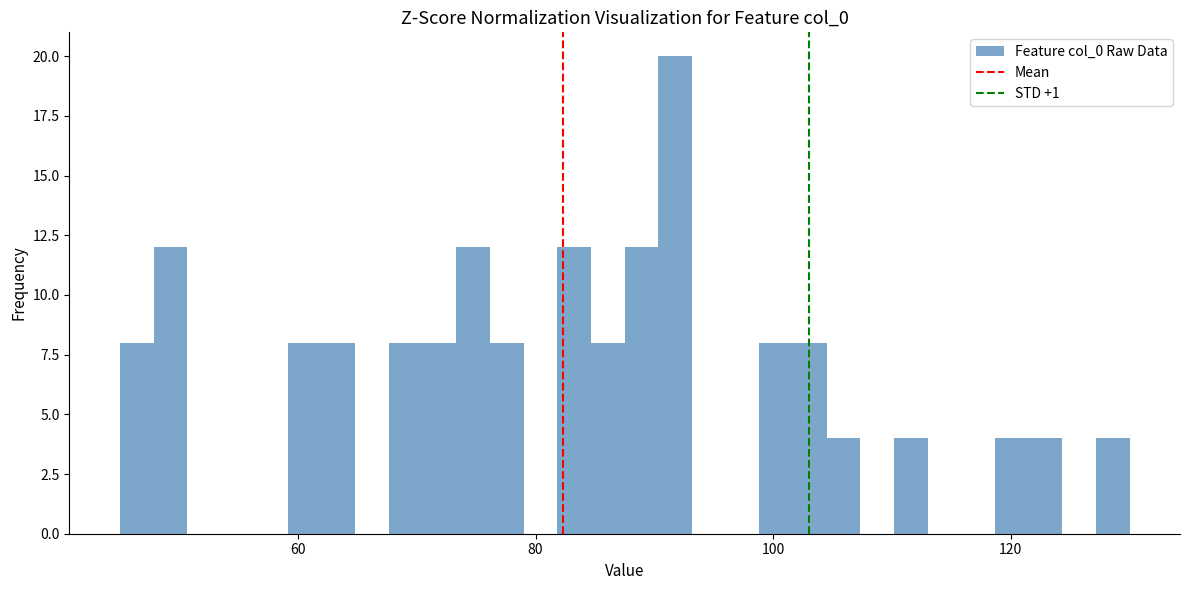

Read against the x-axis, roughly where is the centre of the tallest bar?

92